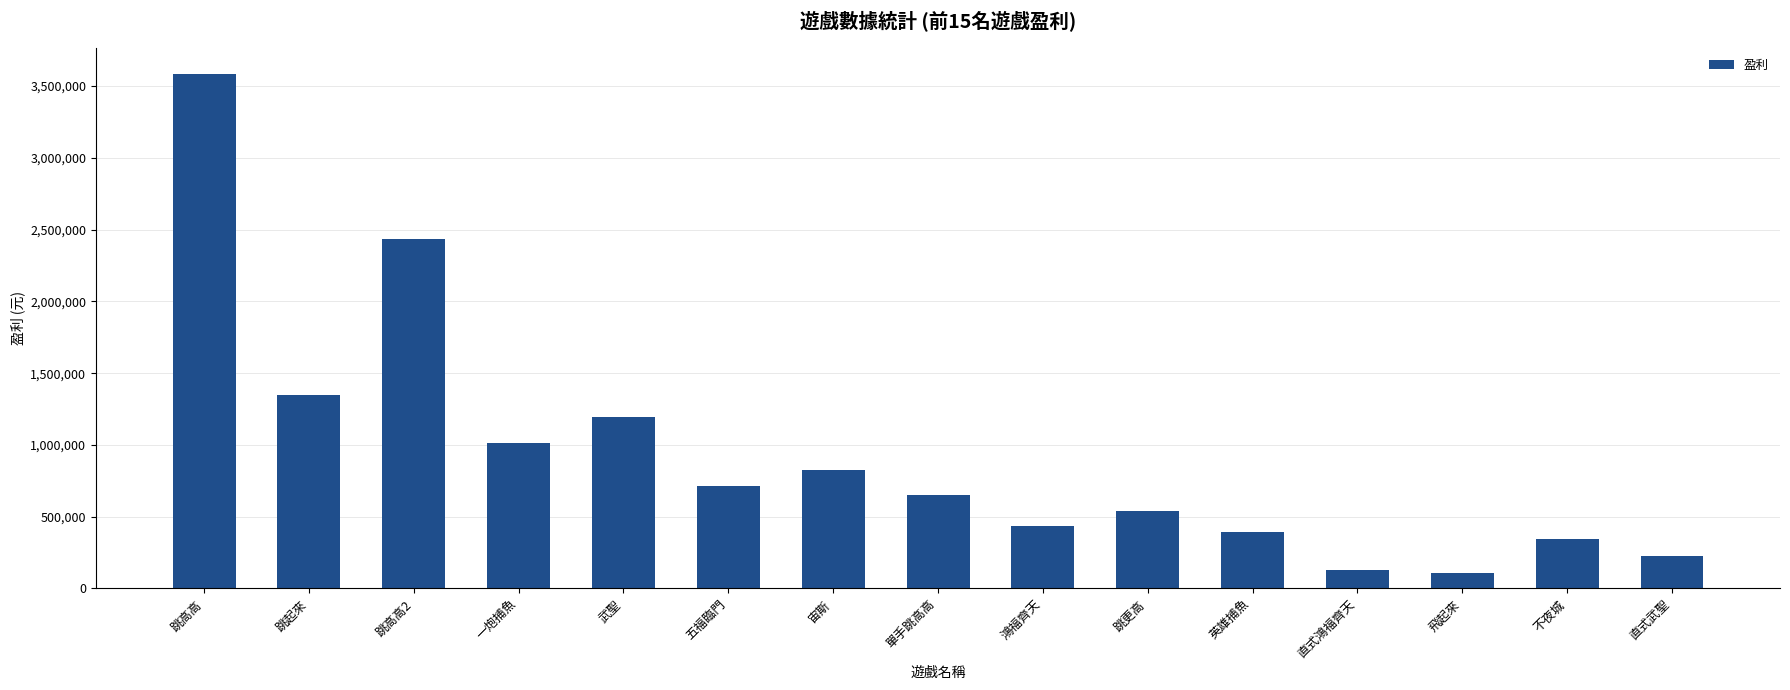

What is the change in value from 跳起來 to 跳高高2?

+1083734.0